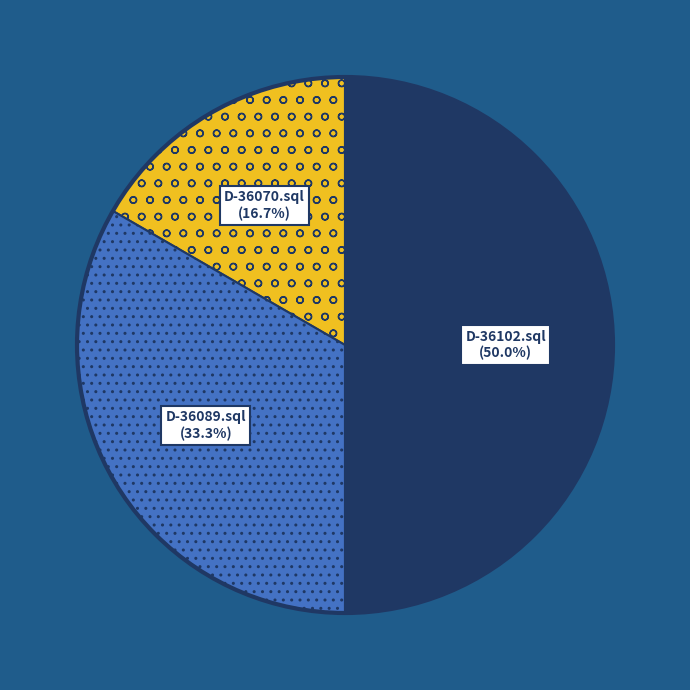

Combined, do D-36089.sql and D-36102.sql account for over 50%?

Yes